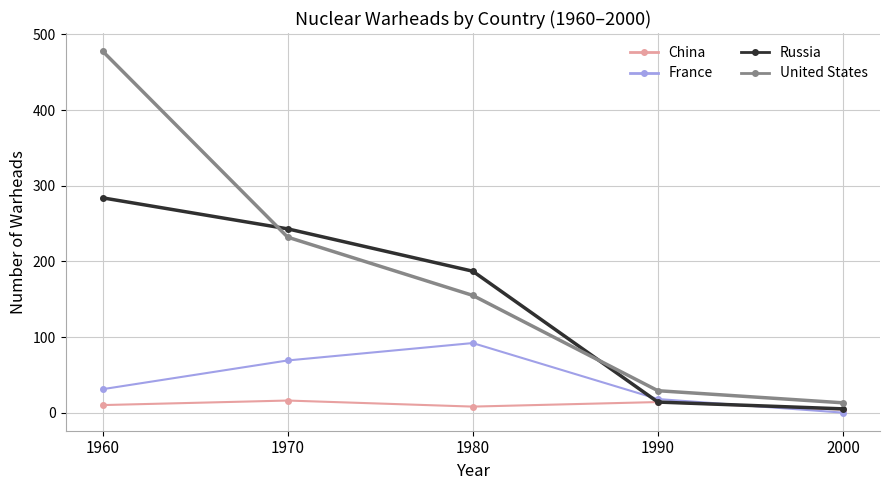

The value of China at 1960 is 10. True or false?

True